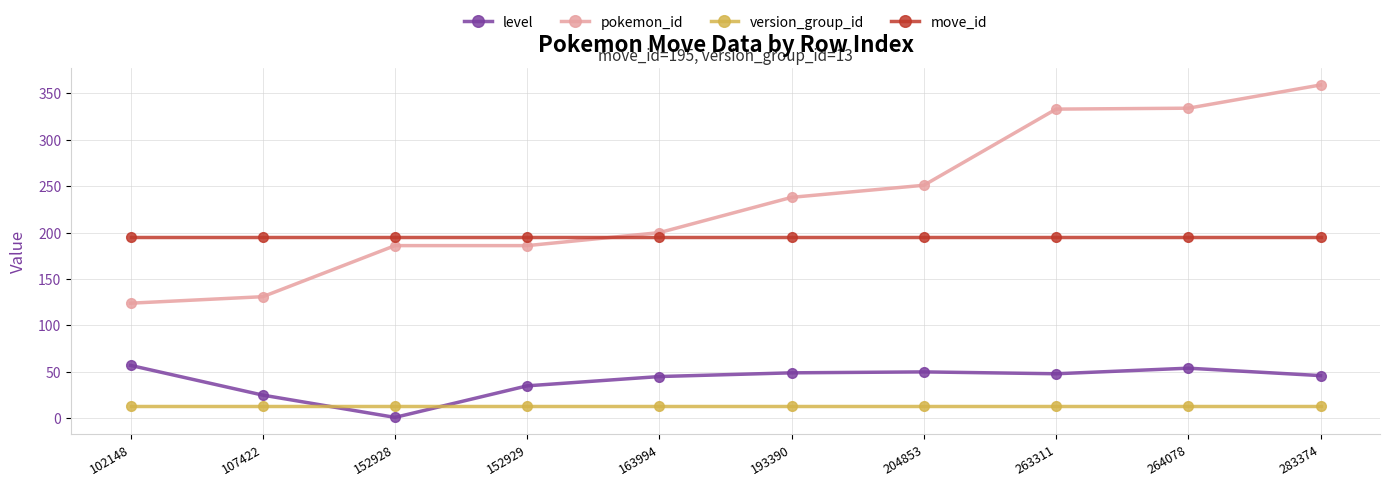

Where do version_group_id and level first cross each other?

107422 and 152928